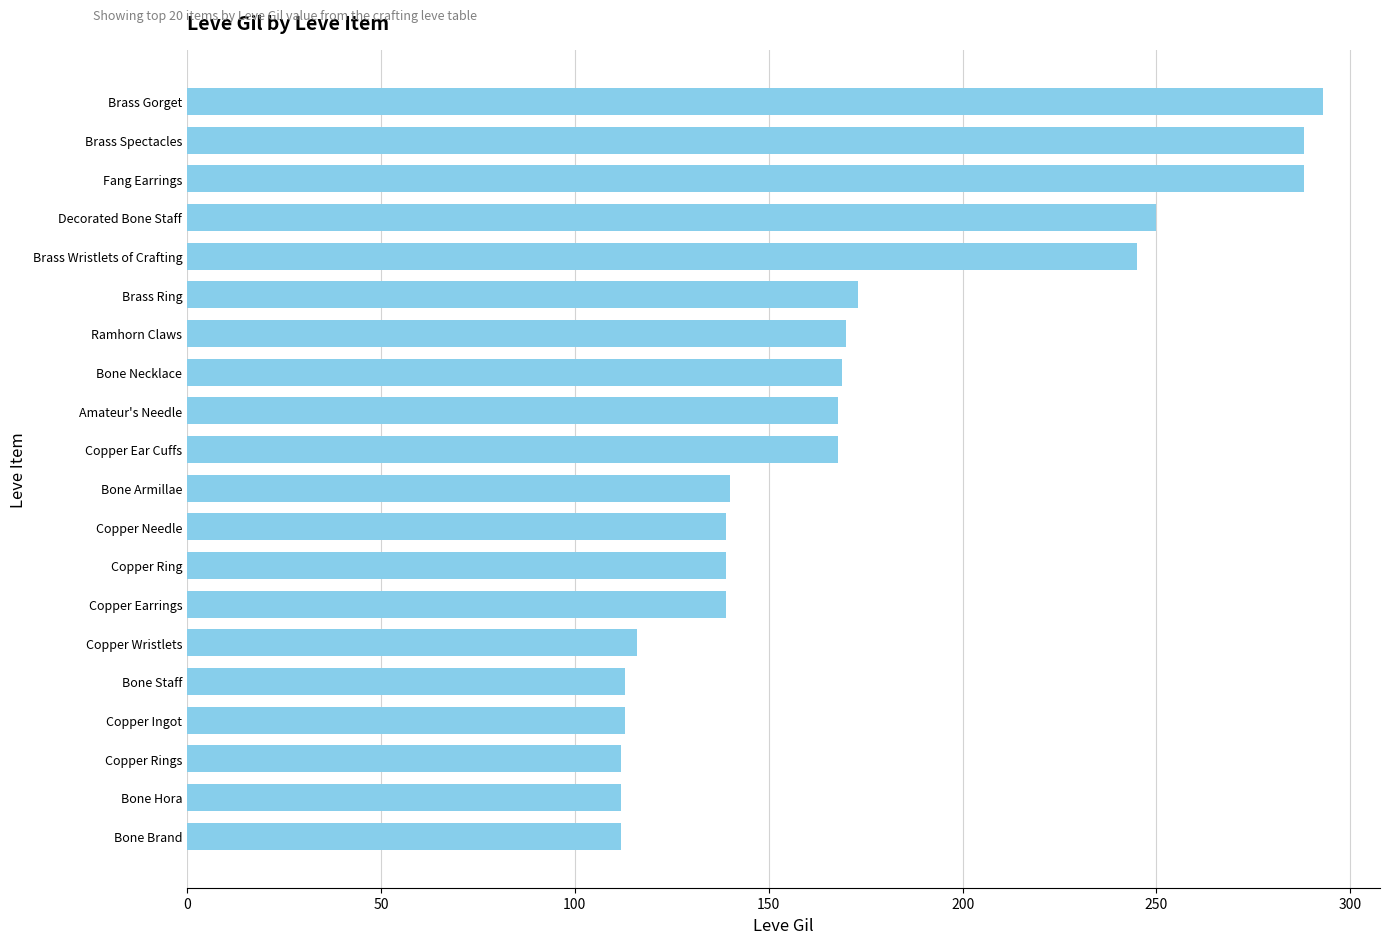

What is the average value?

172